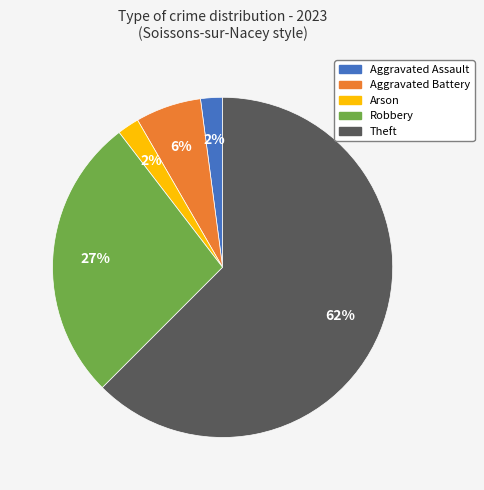

The Arson slice represents 2% of the pie. True or false?

True